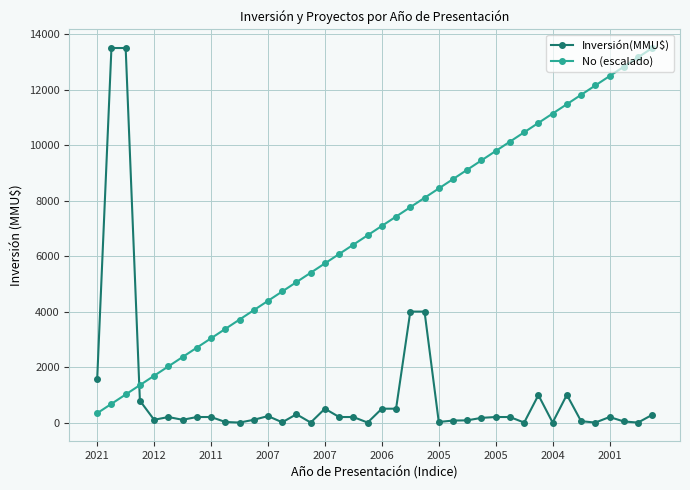

At how many categories does at least one series exceed 5894?

25